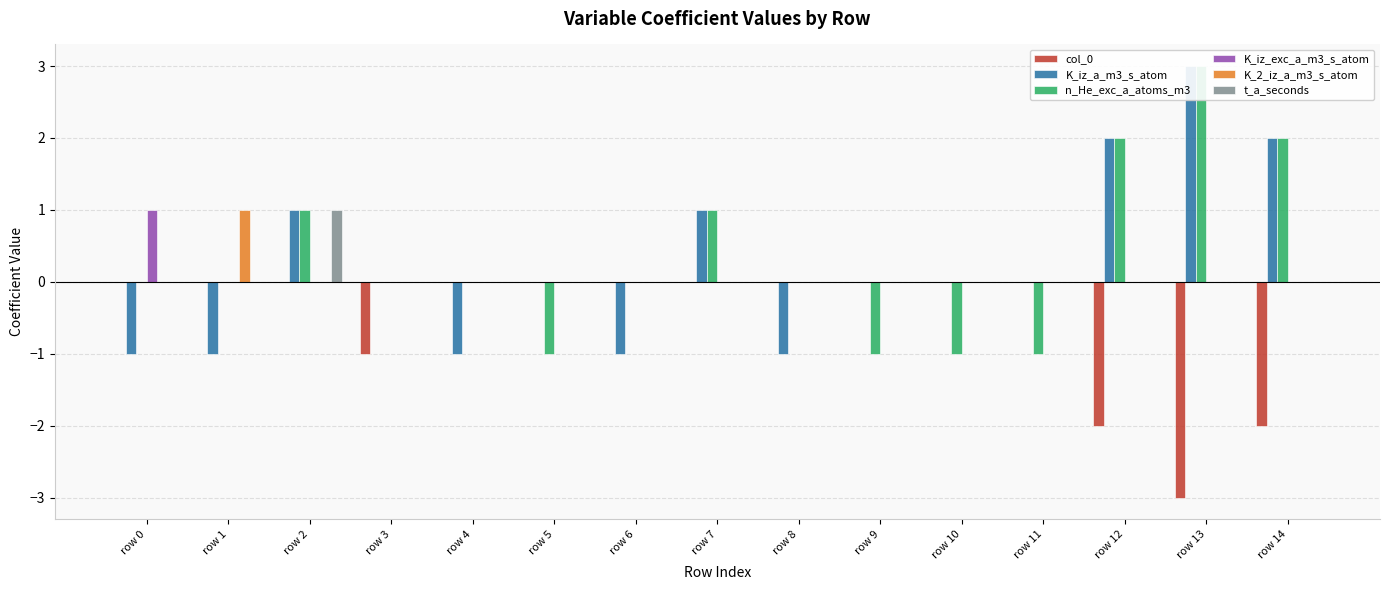

Reading right to left, transcribe all the data shown in this chart.

col_0: -2	-3	-2	0	0	0	0	0	0	0	0	-1	0	0	0
K_iz_a_m3_s_atom: 2	3	2	0	0	0	-1	1	-1	0	-1	0	1	-1	-1
n_He_exc_a_atoms_m3: 2	3	2	-1	-1	-1	0	1	0	-1	0	0	1	0	0
K_iz_exc_a_m3_s_atom: 0	0	0	0	0	0	0	0	0	0	0	0	0	0	1
K_2_iz_a_m3_s_atom: 0	0	0	0	0	0	0	0	0	0	0	0	0	1	0
t_a_seconds: 0	0	0	0	0	0	0	0	0	0	0	0	1	0	0